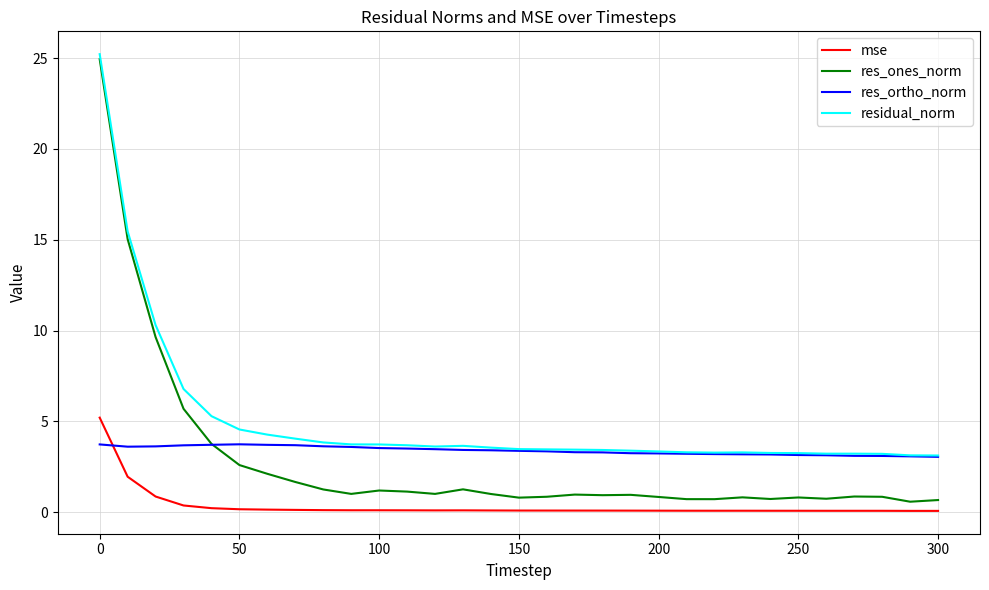

Which series has the largest total across all categories?

residual_norm